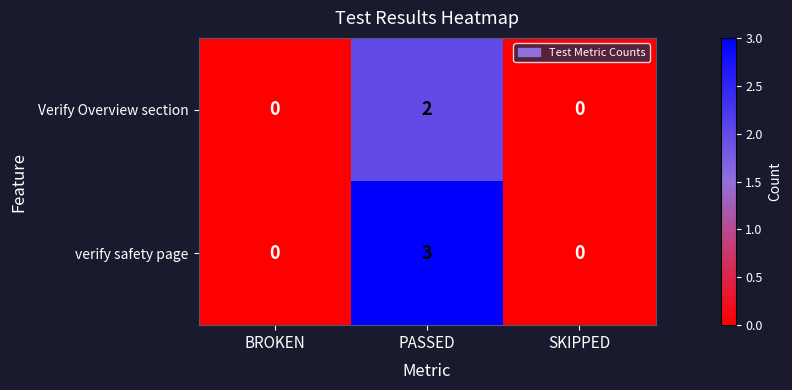

Reading left to right, what are all the values shown in this chart?

Verify Overview section: 0	2	0
verify safety page: 0	3	0